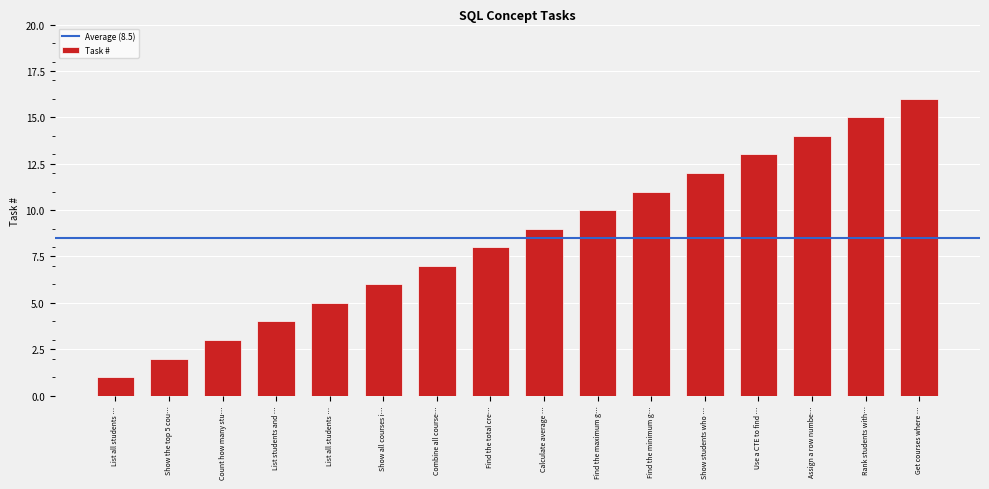

Does the chart contain any negative values?

No